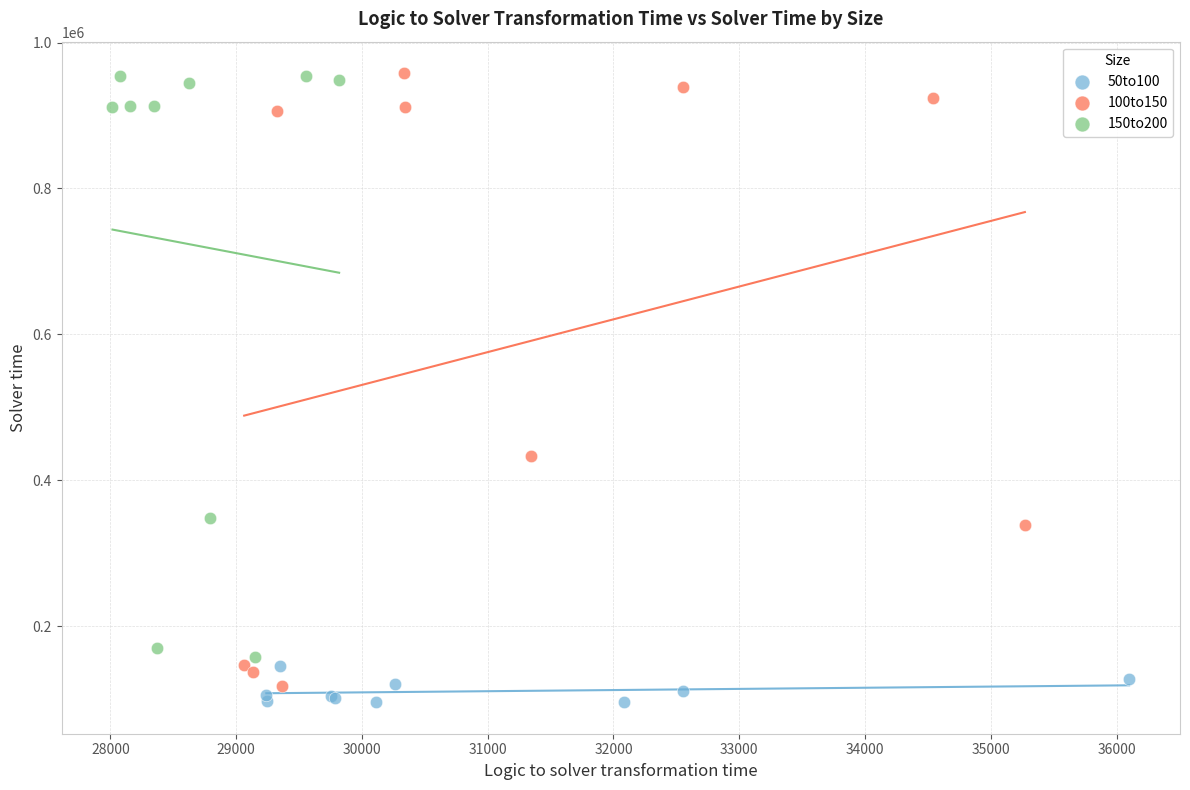

Which series has the largest Y range (max minus min)?

100to150